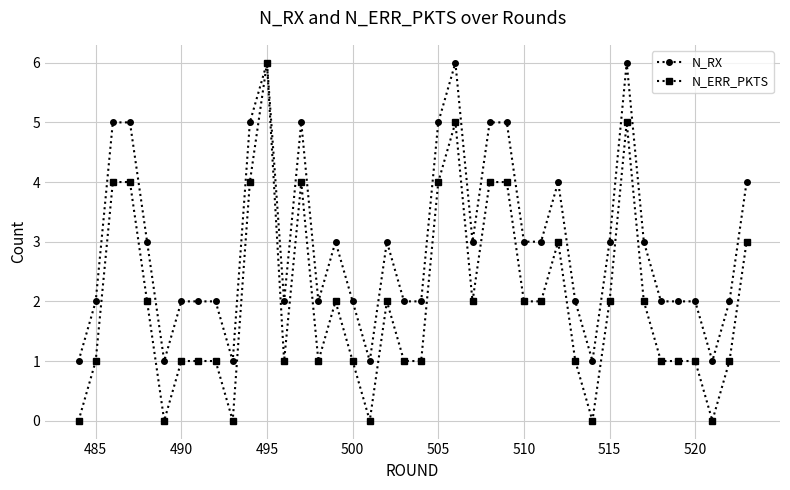

Which series has the largest range (max minus min)?

N_ERR_PKTS